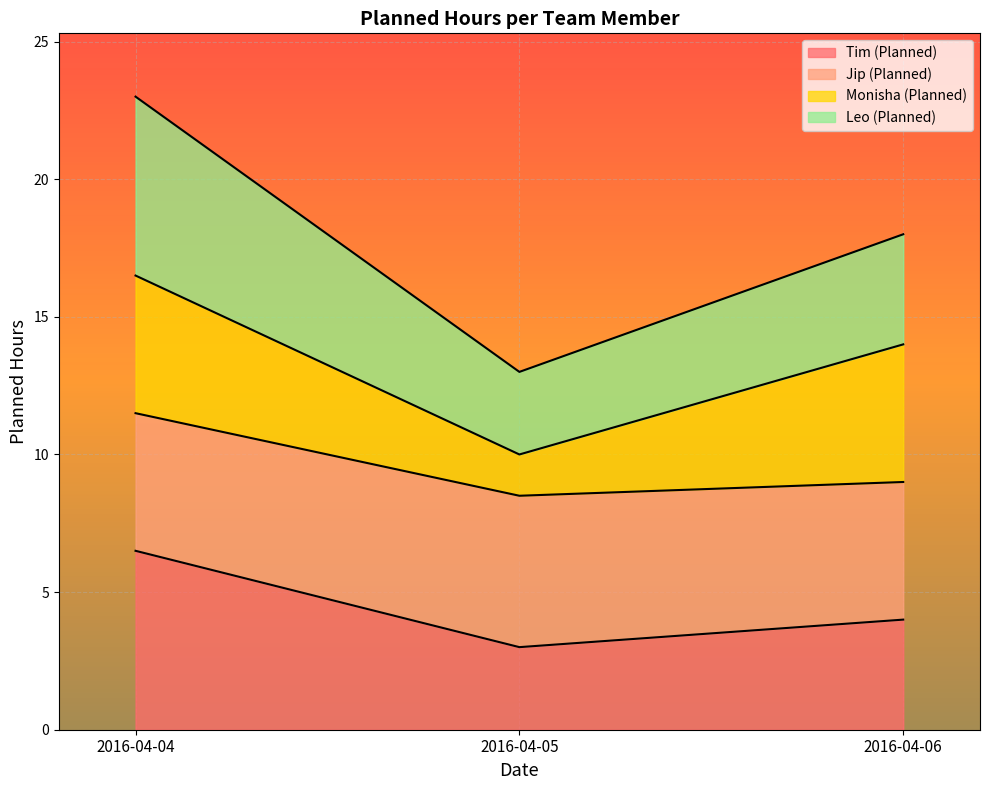

Does the chart display data point markers on the line(s)?

No